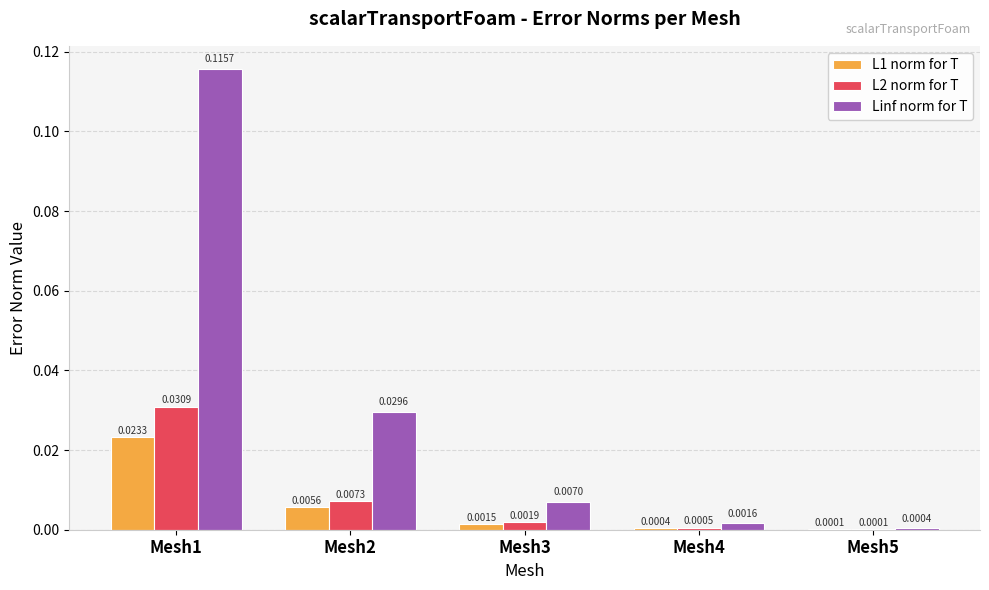

Between Mesh2 and Mesh4, which series saw the biggest shift?

Linf norm for T